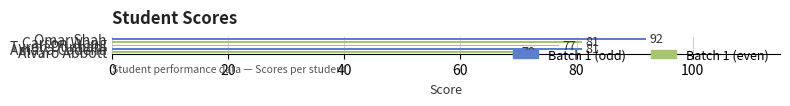

What is the sum of all values?

401